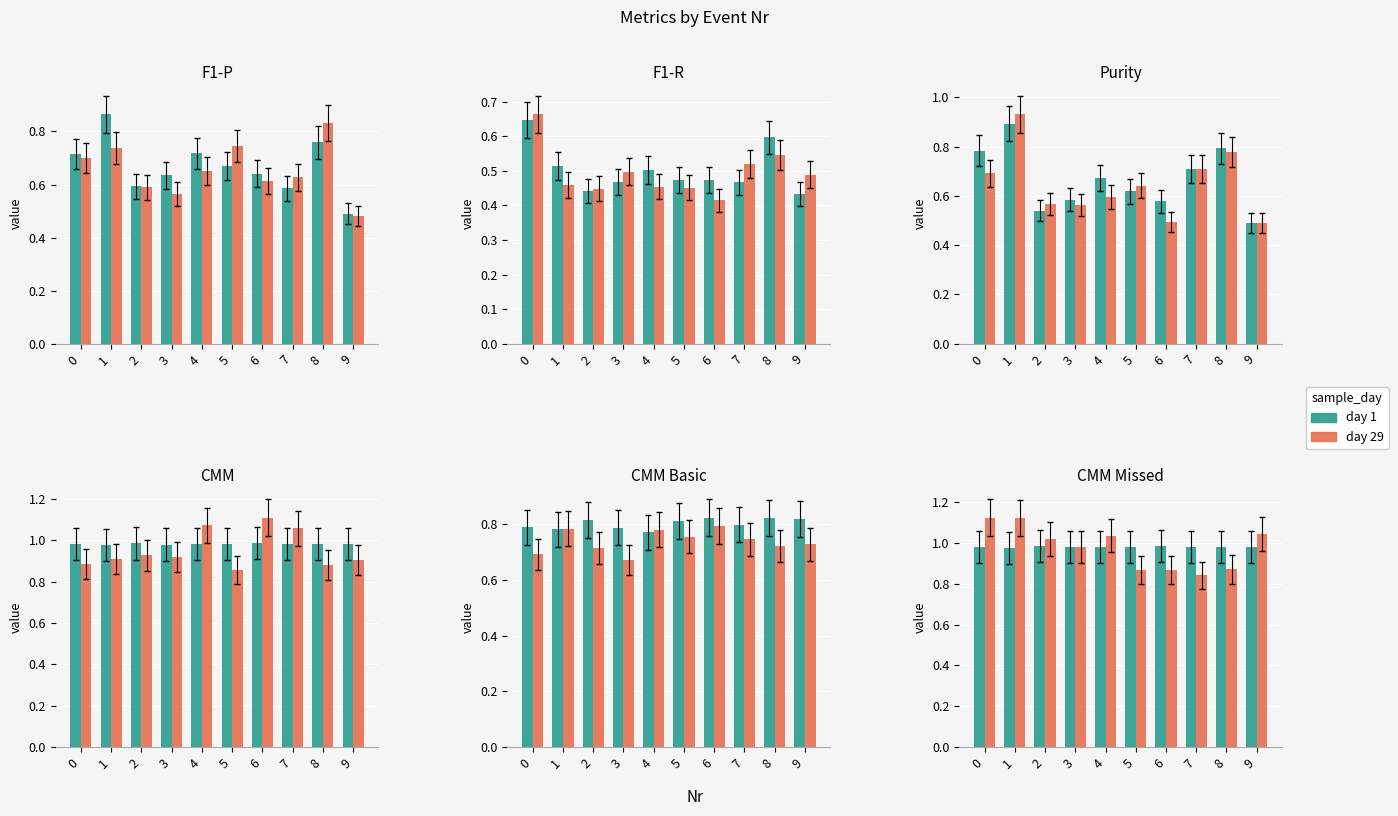

How many categories are shown in the chart?

10